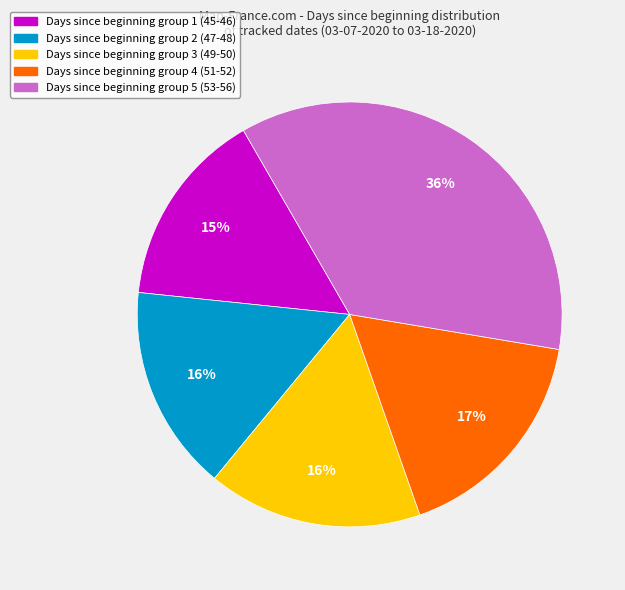

The Days since beginning group 4 (51-52) slice represents 17% of the pie. True or false?

True